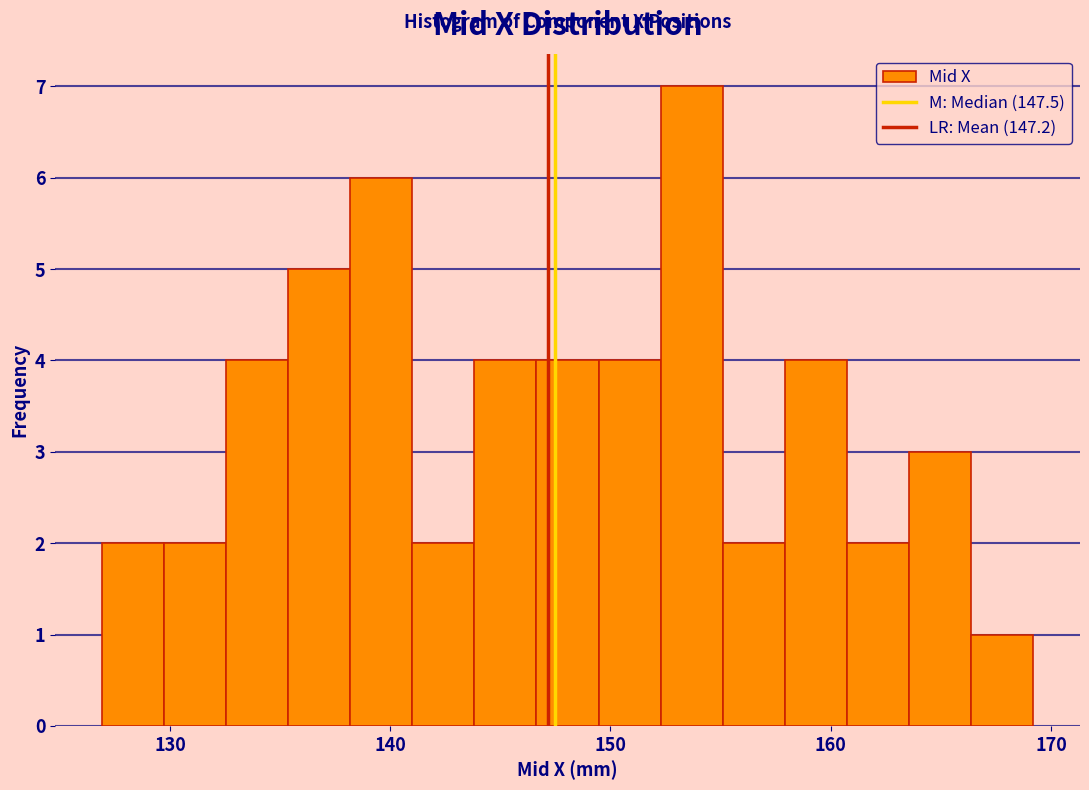

Around what value on the x-axis is the tallest bar? Give the approximate position of its centre, as read against the axis.

154